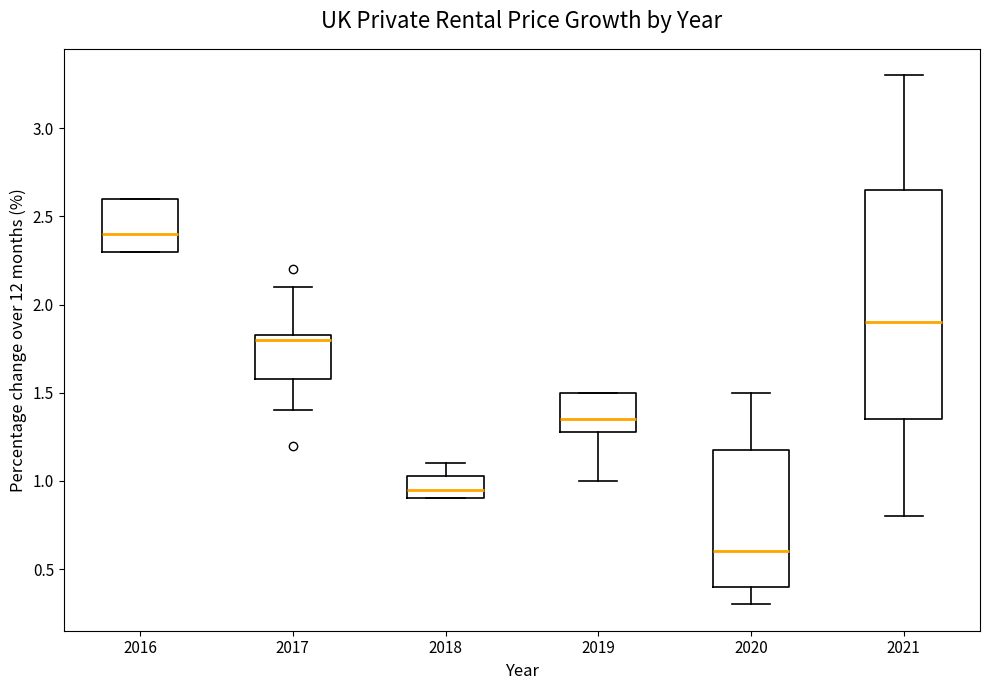

Reading left to right, transcribe this box plot: for each box, give where its median line is, the range the box spans, and where its two whiskers end, as read against the y-axis. The values are not printed on the chart, so give them approximately, as read against the axis.

2016: median 2.40, box 2.30 to 2.60, whiskers 2.30 to 2.60
2017: median 1.80, box 1.60 to 1.85, whiskers 1.40 to 2.10
2018: median 0.95, box 0.90 to 1.05, whiskers 0.90 to 1.10
2019: median 1.35, box 1.30 to 1.50, whiskers 1.00 to 1.50
2020: median 0.60, box 0.40 to 1.20, whiskers 0.30 to 1.50
2021: median 1.90, box 1.35 to 2.65, whiskers 0.80 to 3.30